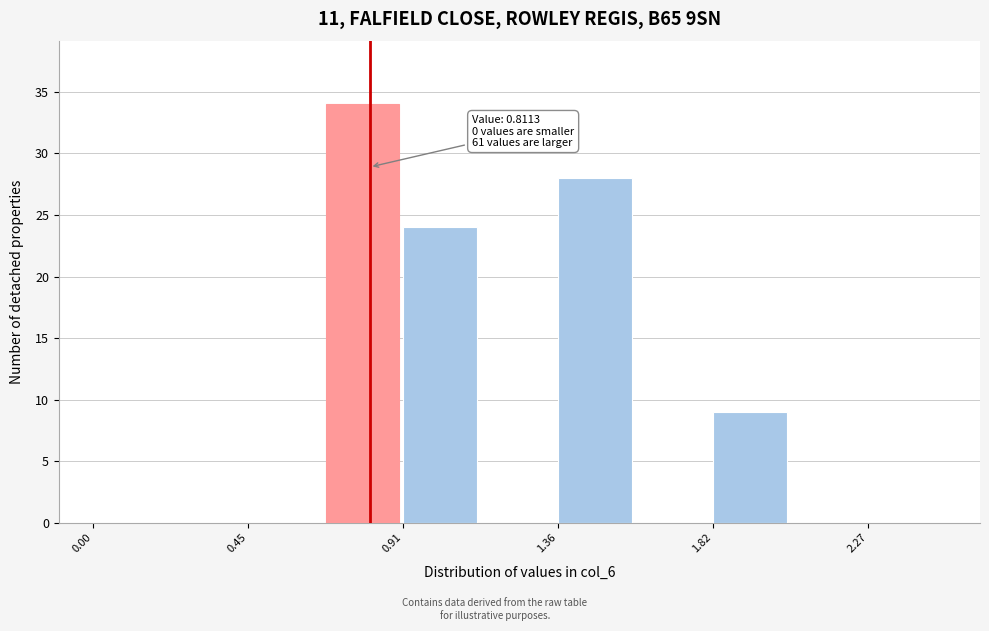

Over which range of the x-axis is the bar tallest?

0.70 to 0.90